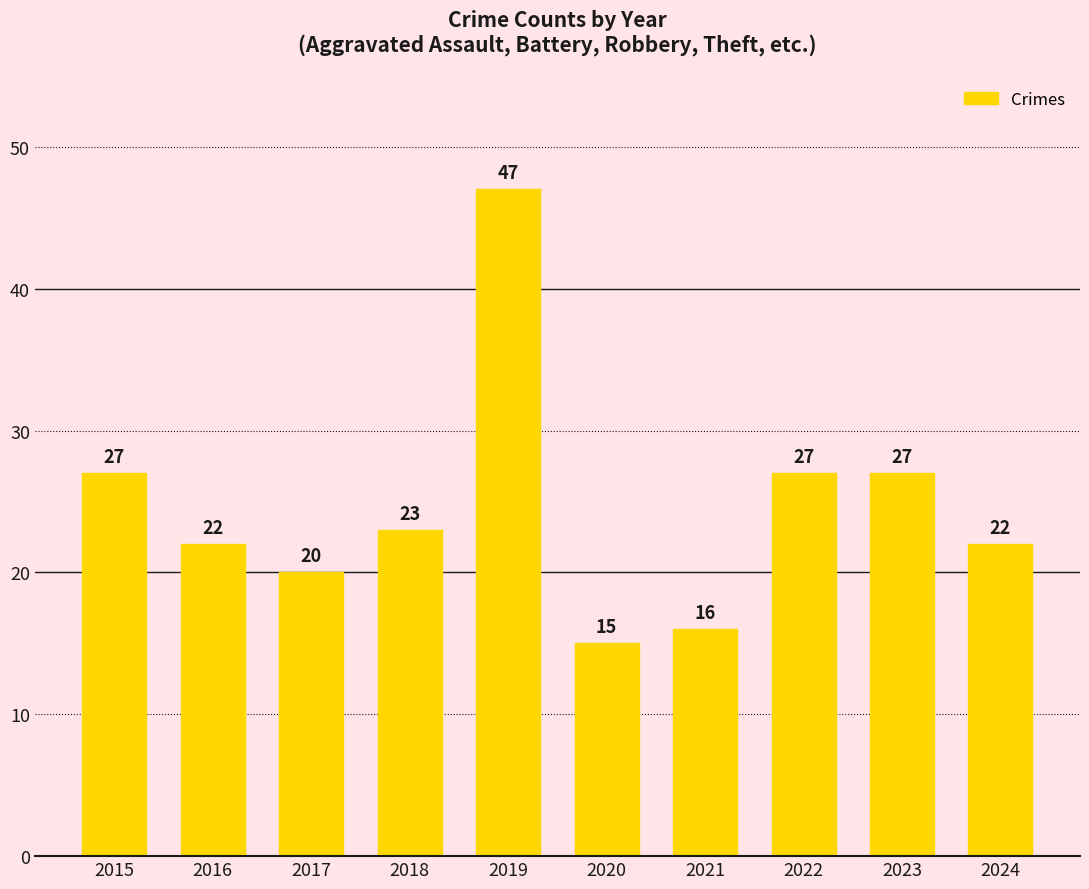

Reading right to left, transcribe all the data shown in this chart.

22	27	27	16	15	47	23	20	22	27